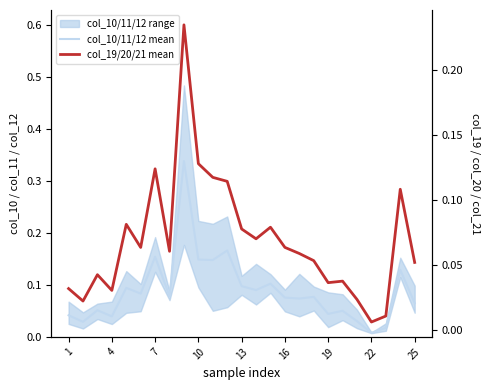

True or false: col_10/11/12 mean and col_19/20/21 mean intersect in this chart.

False